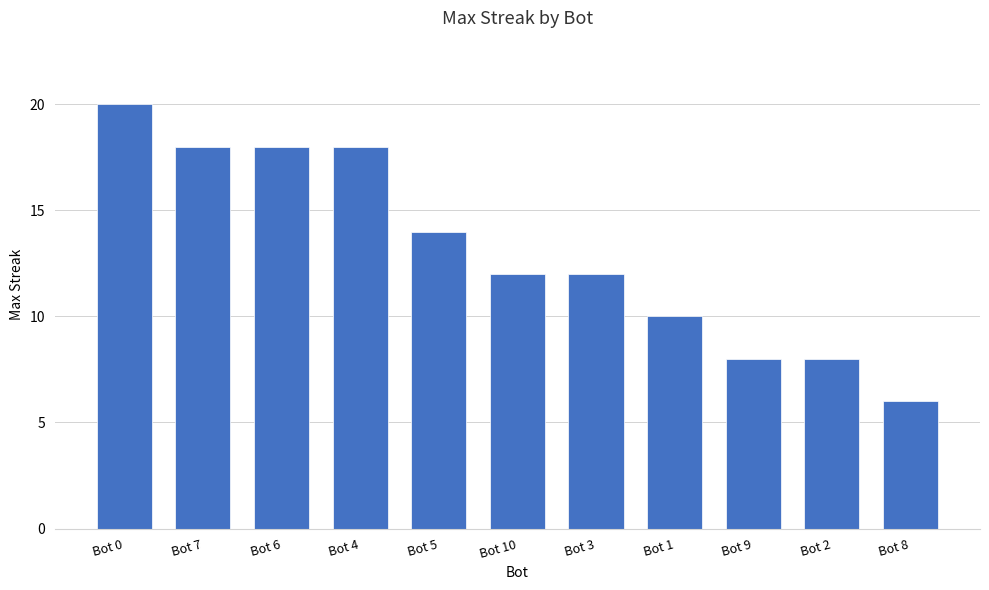

What is the label of the 8th bar from the left?

Bot 1